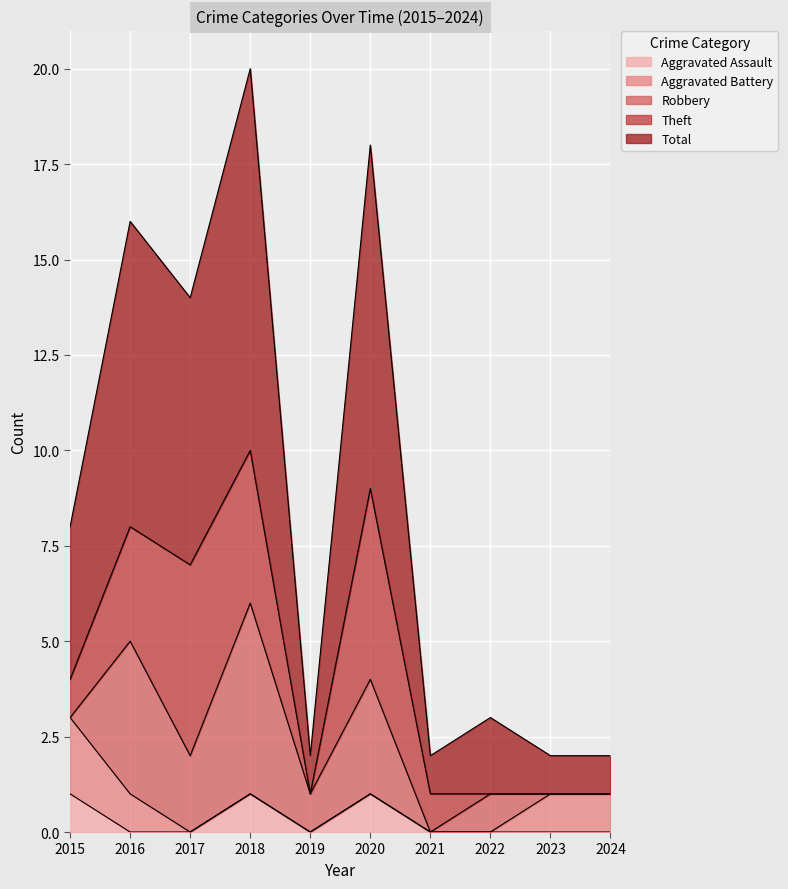

How many values in the Robbery series exceed 1?

4